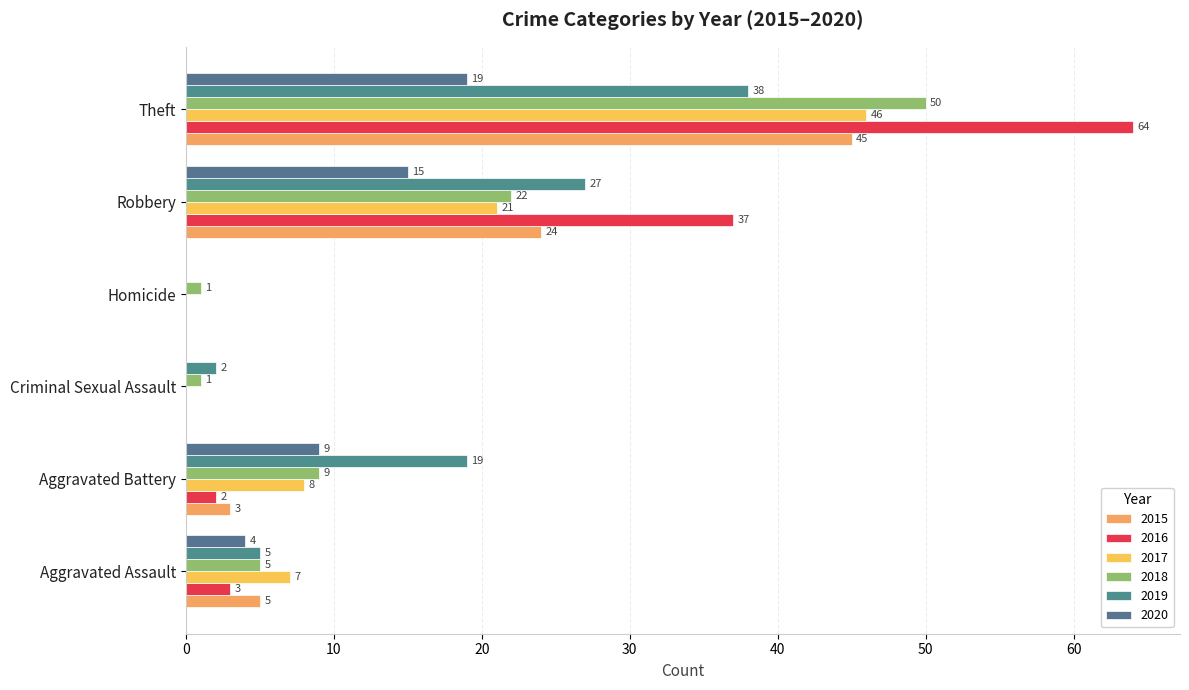

Reading left to right, what are all the values shown in this chart?

2015: 5	3	0	0	24	45
2016: 3	2	0	0	37	64
2017: 7	8	0	0	21	46
2018: 5	9	1	1	22	50
2019: 5	19	2	0	27	38
2020: 4	9	0	0	15	19